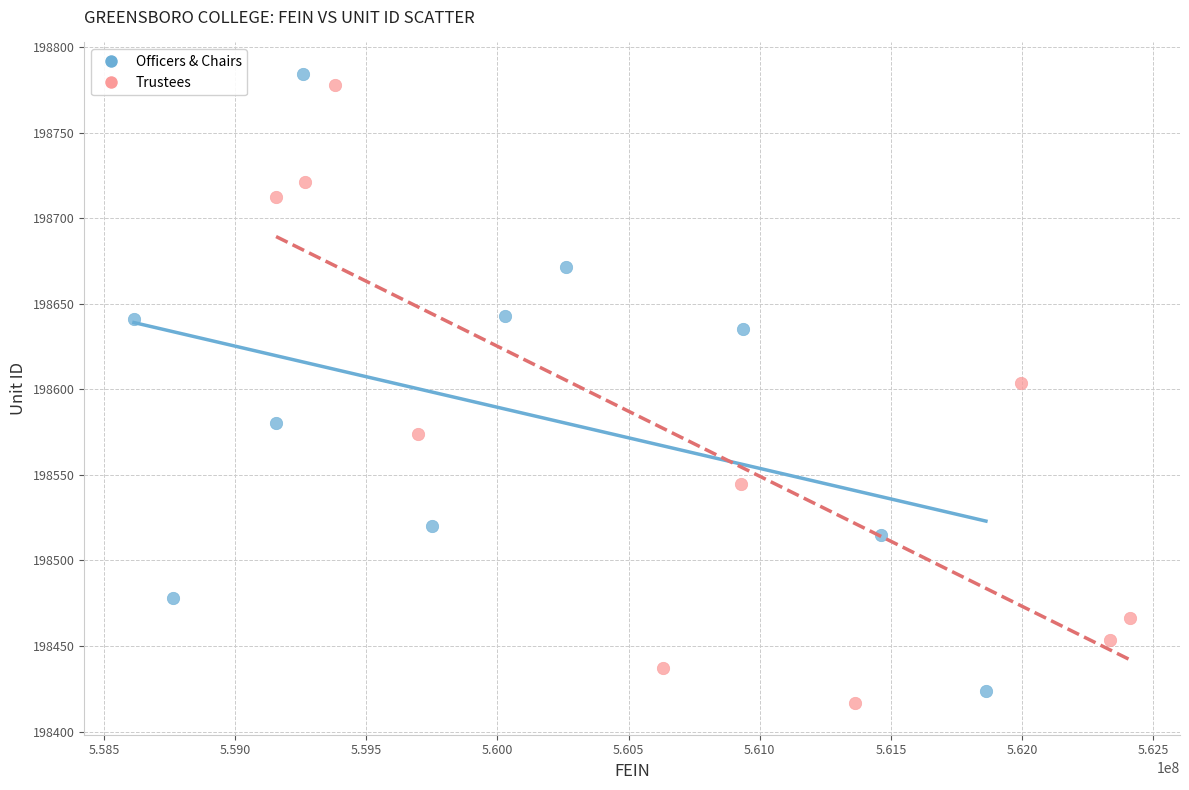

Which series reaches the maximum Y coordinate?

Officers & Chairs